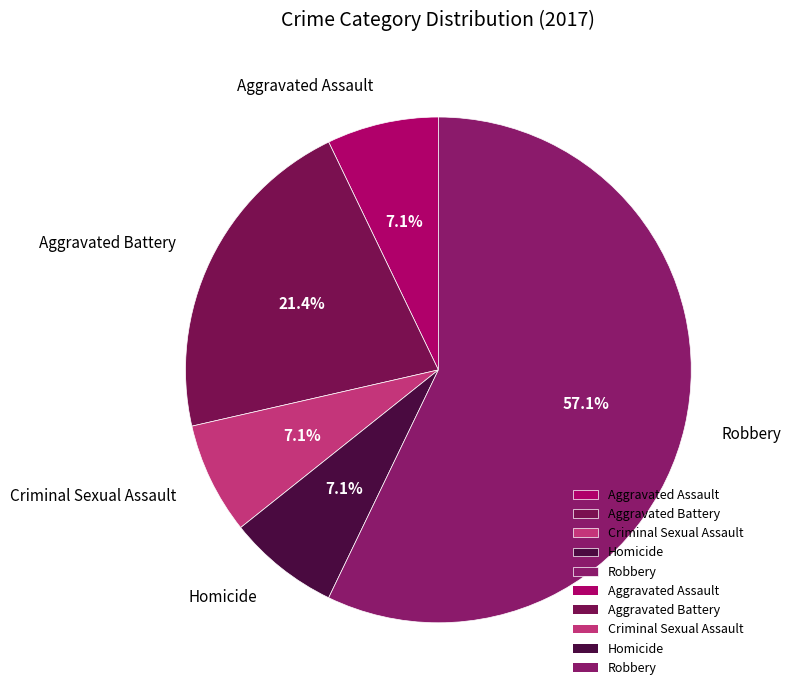

To the nearest percent, what is the difference between the largest and smallest slice percentages?

50%